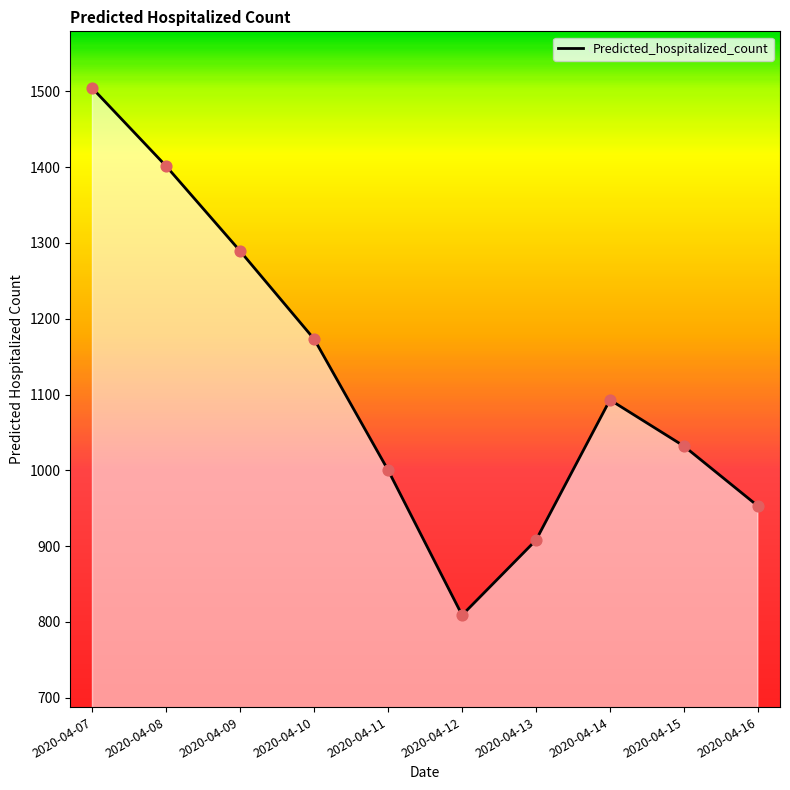

What is the change in value from 2020-04-09 to 2020-04-11?

-289